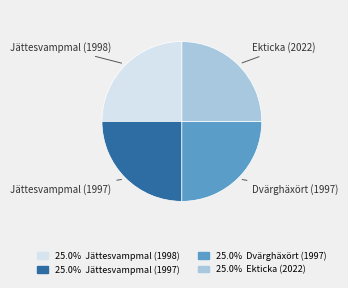

Does any single category account for the majority?

No